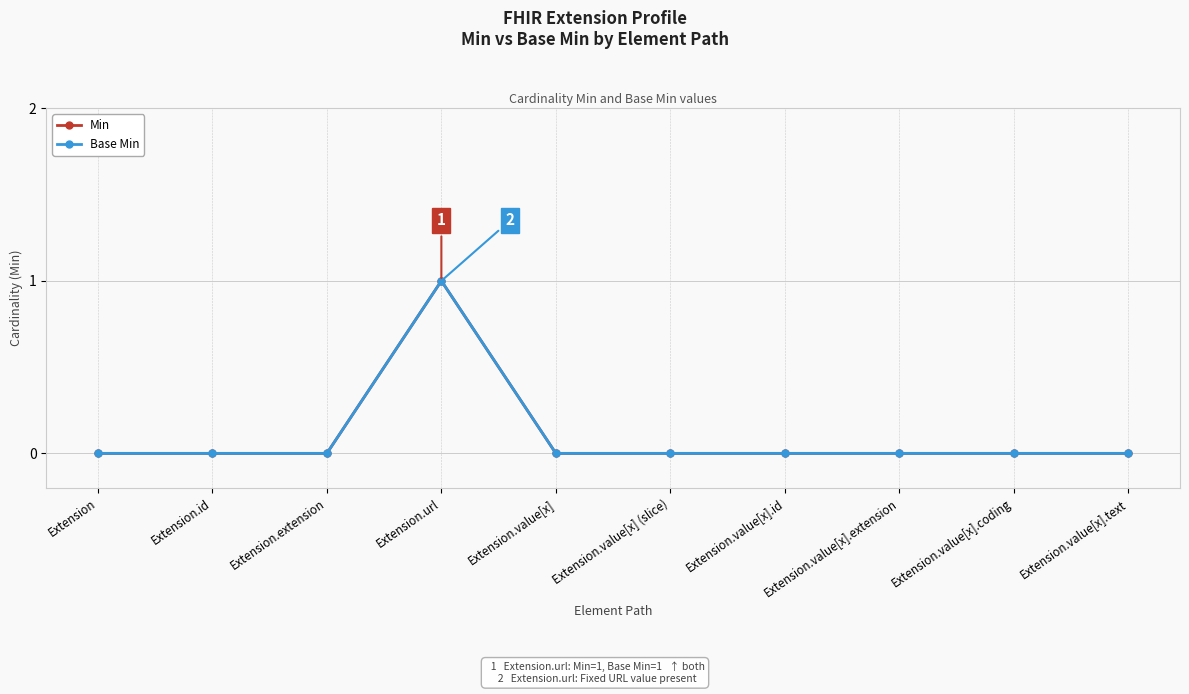

Does the chart have visible grid lines?

Yes